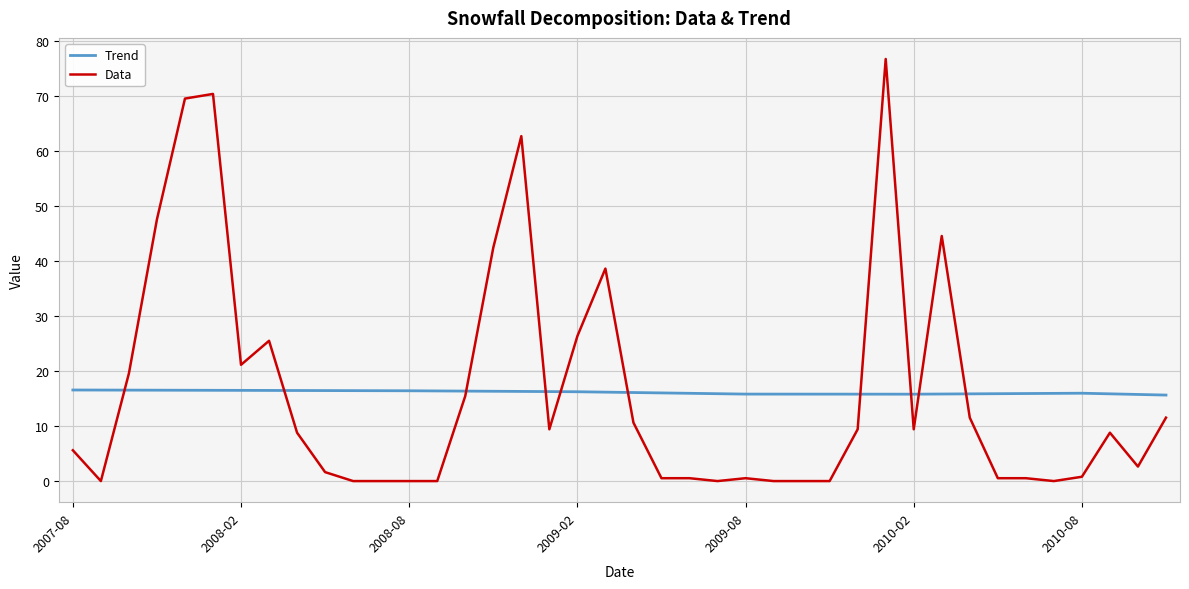

True or false: Trend and Data cross at least once.

True